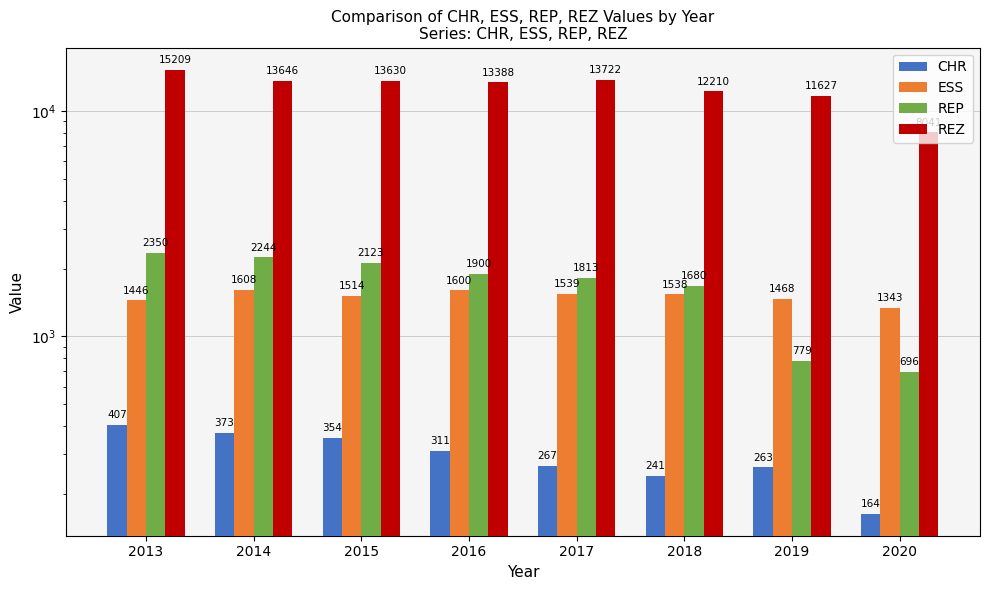

Reading left to right, extract all data points from this chart.

CHR: 407	373	354	311	267	241	263	164
ESS: 1446	1608	1514	1600	1539	1538	1468	1343
REP: 2350	2244	2123	1900	1813	1680	779	696
REZ: 15209	13646	13630	13388	13722	12210	11627	8041